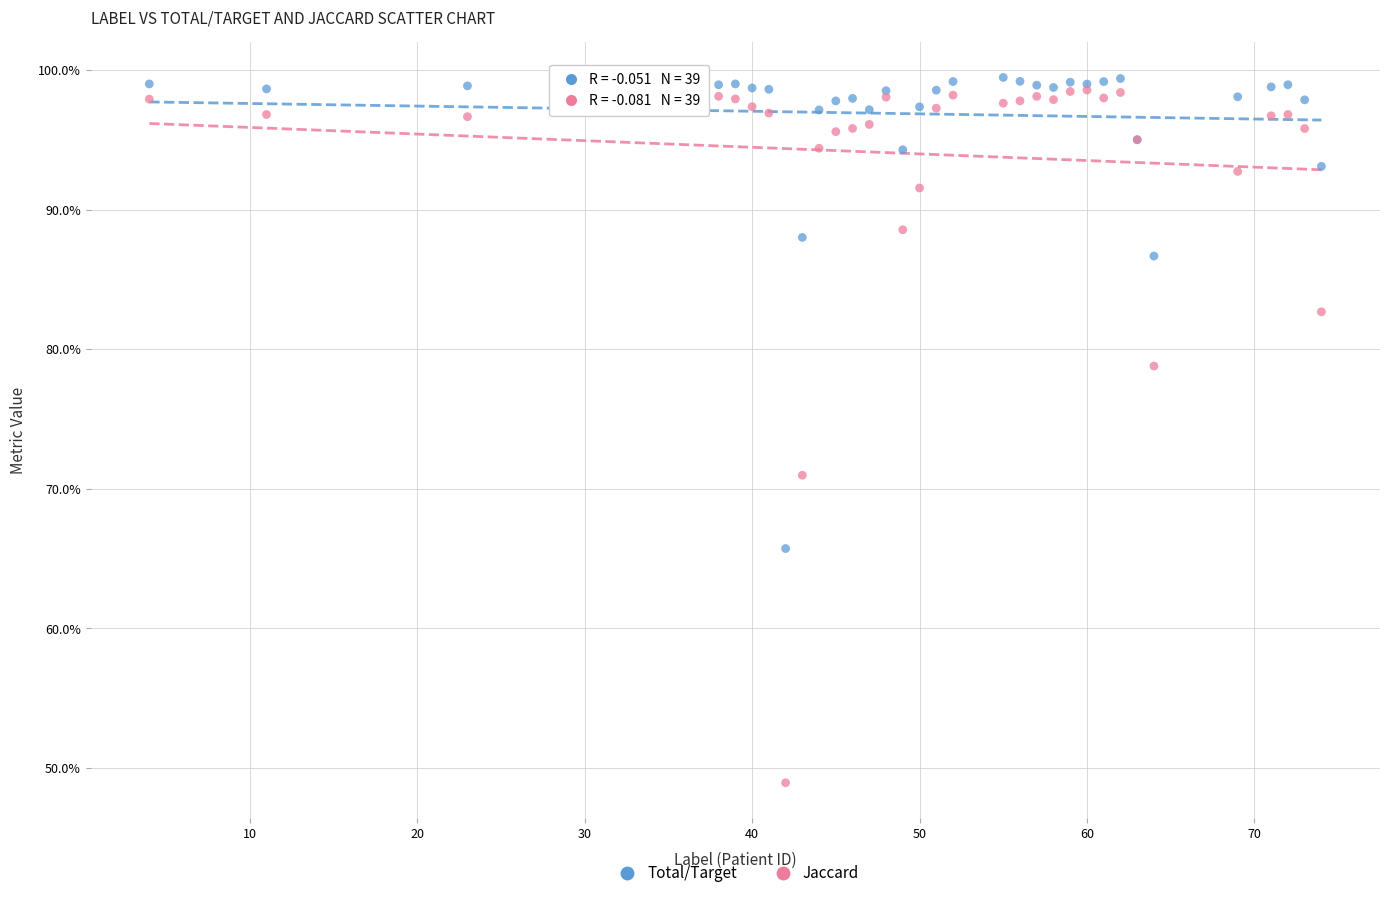

Which series reaches the minimum Y coordinate?

Jaccard